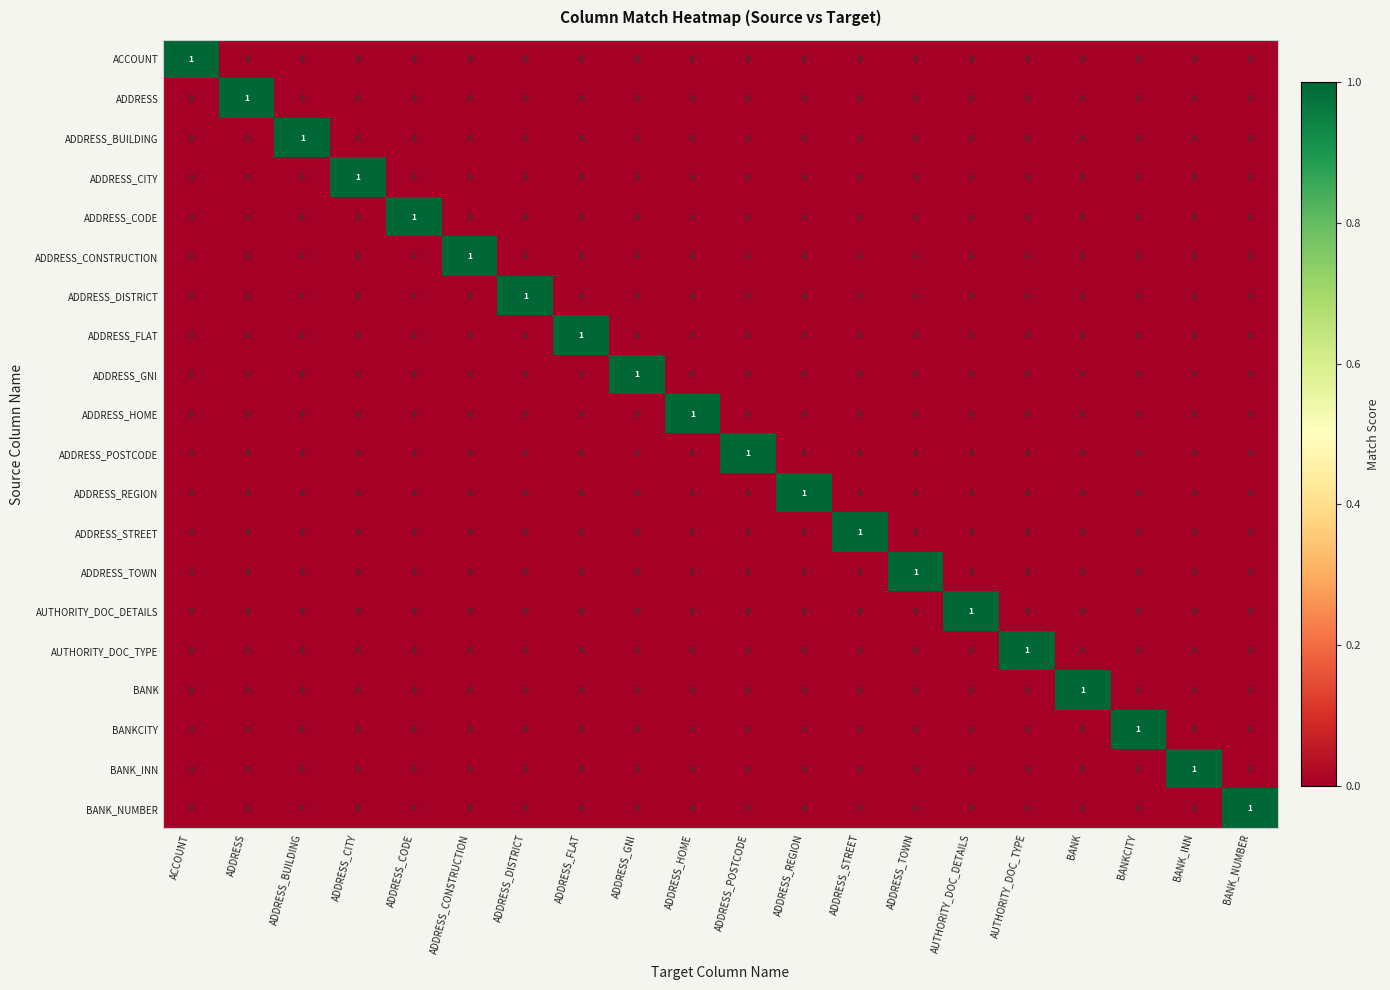

Count the BANK values in the range 0 to 1.

20